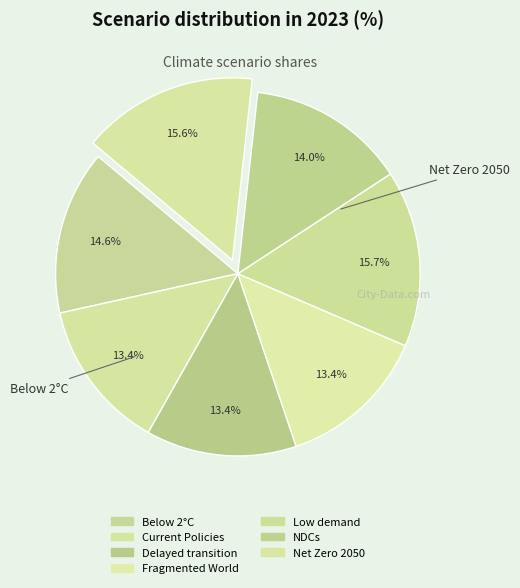

What percentage is the Fragmented World slice, to the nearest percent?

13%